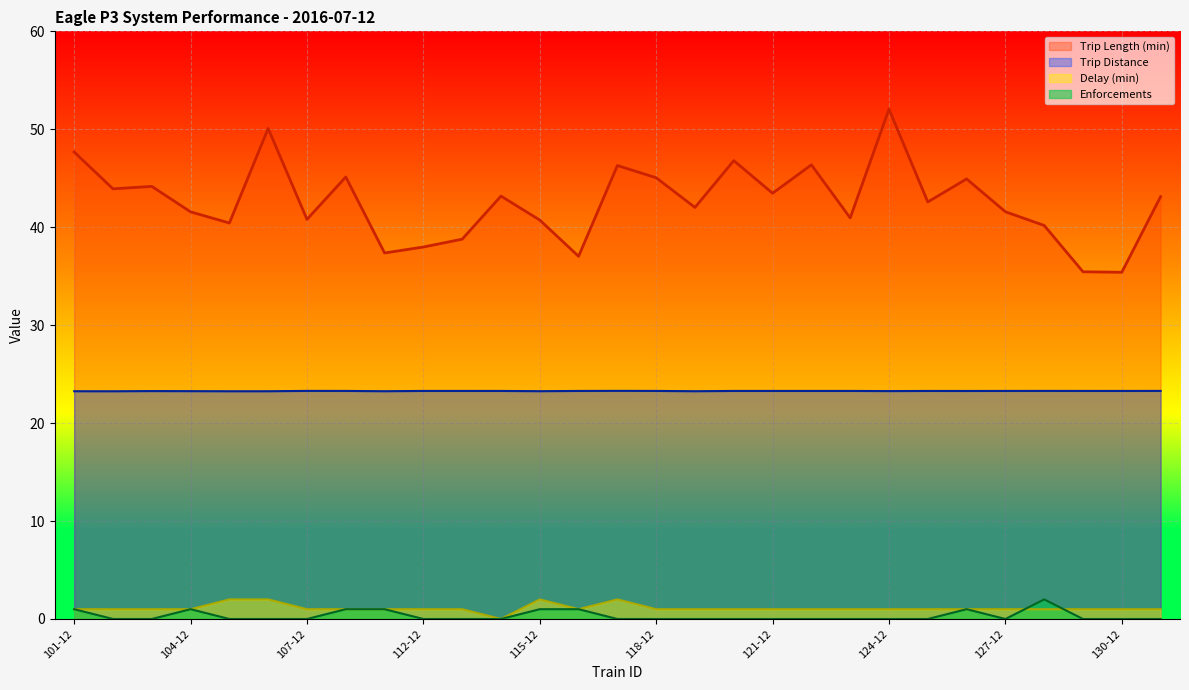

At which label is the value closest to 23?

102-12